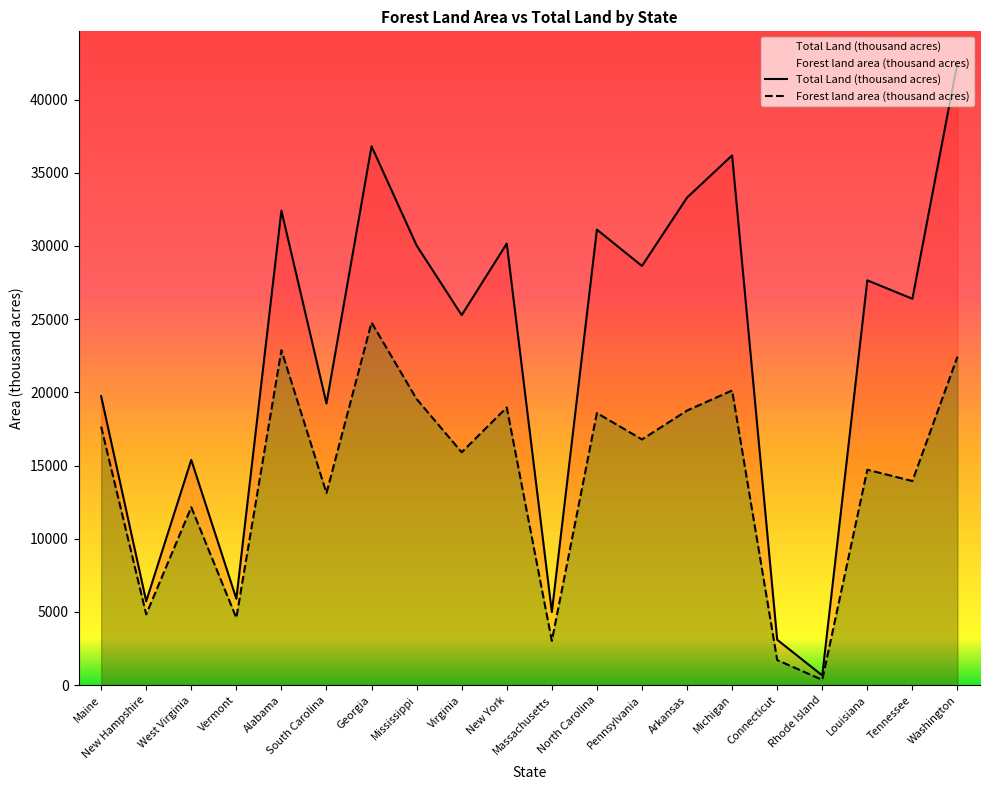

Reading left to right, transcribe all the data shown in this chart.

Forest land area (thousand acres): Maine=17660	New Hampshire=4832	West Virginia=12155	Vermont=4591	Alabama=22877	South Carolina=13120	Georgia=24768	Mississippi=19542	Virginia=15907	New York=18966	Massachusetts=3024	North Carolina=18588	Pennsylvania=16782	Arkansas=18755	Michigan=20127	Connecticut=1712	Rhode Island=360	Louisiana=14712	Tennessee=13942	Washington=22435
Total Land (thousand acres): Maine=19739	New Hampshire=5730	West Virginia=15384	Vermont=5899	Alabama=32413	South Carolina=19239	Georgia=36809	Mississippi=30031	Virginia=25274	New York=30161	Massachusetts=4992	North Carolina=31115	Pennsylvania=28635	Arkansas=33303	Michigan=36185	Connecticut=3099	Rhode Island=662	Louisiana=27650	Tennessee=26390	Washington=42532